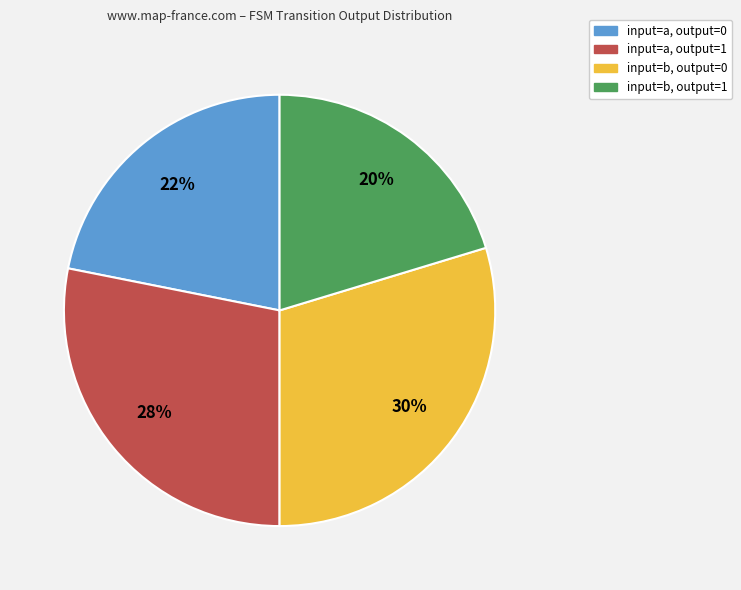

Approximately how many times larger is the value at input=b, output=0 compared to input=a, output=0?

1.4